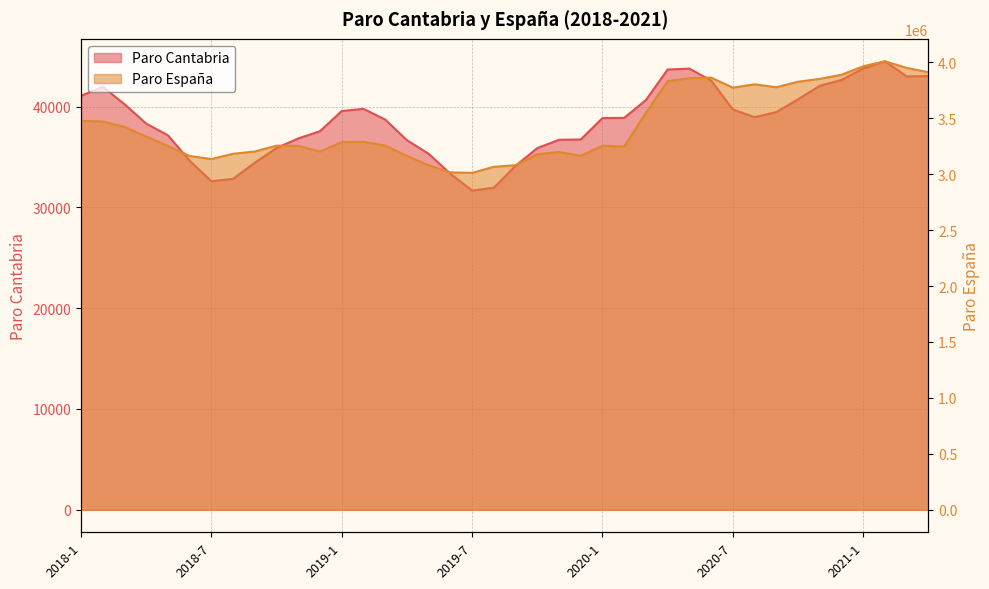

Where does the Paro Cantabria series first go above 38873?

2018-1